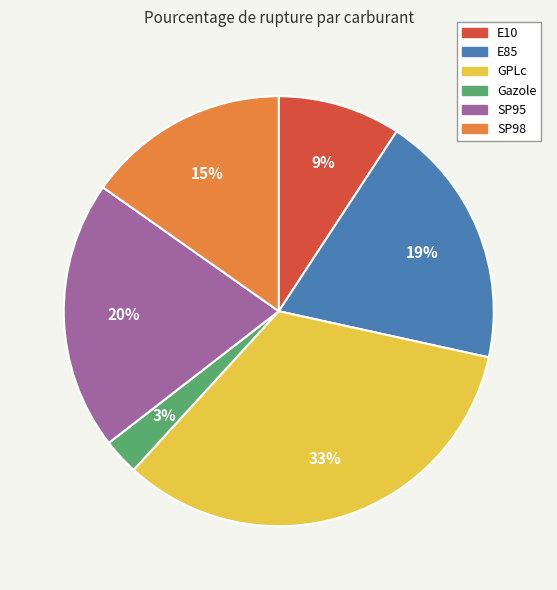

Does E10 represent more than half of the total?

No